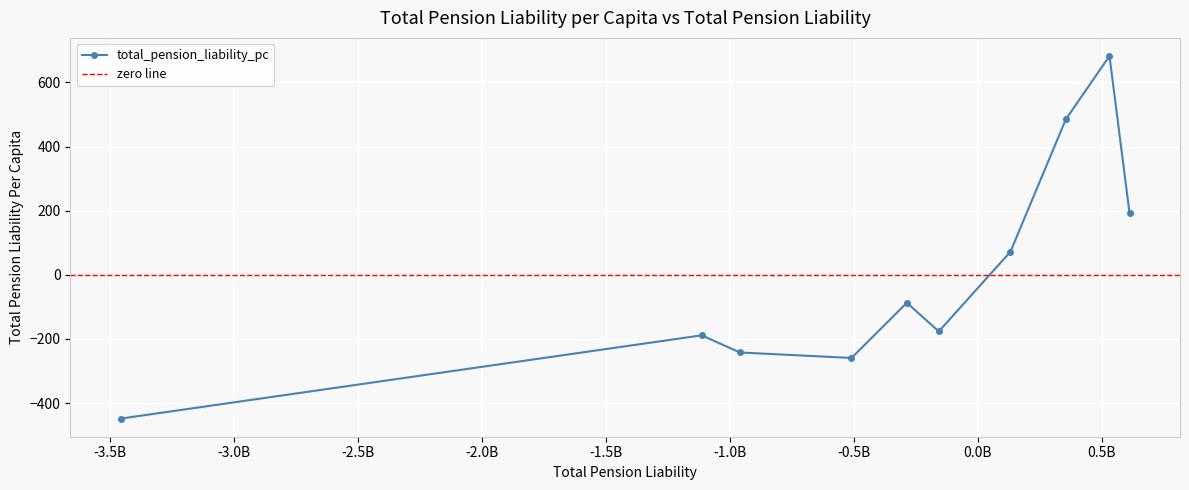

What is the value of the total_pension_liability_pc point at the 6th from the left?

-176.6